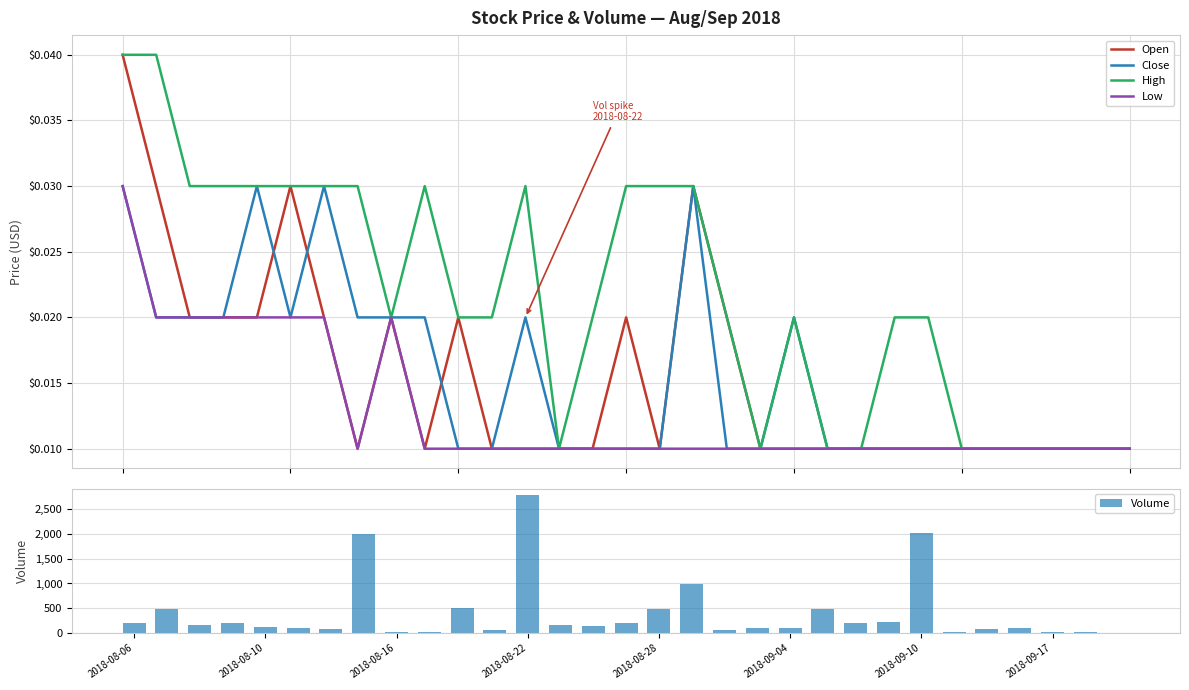

What is the greatest value displayed?

2776.0